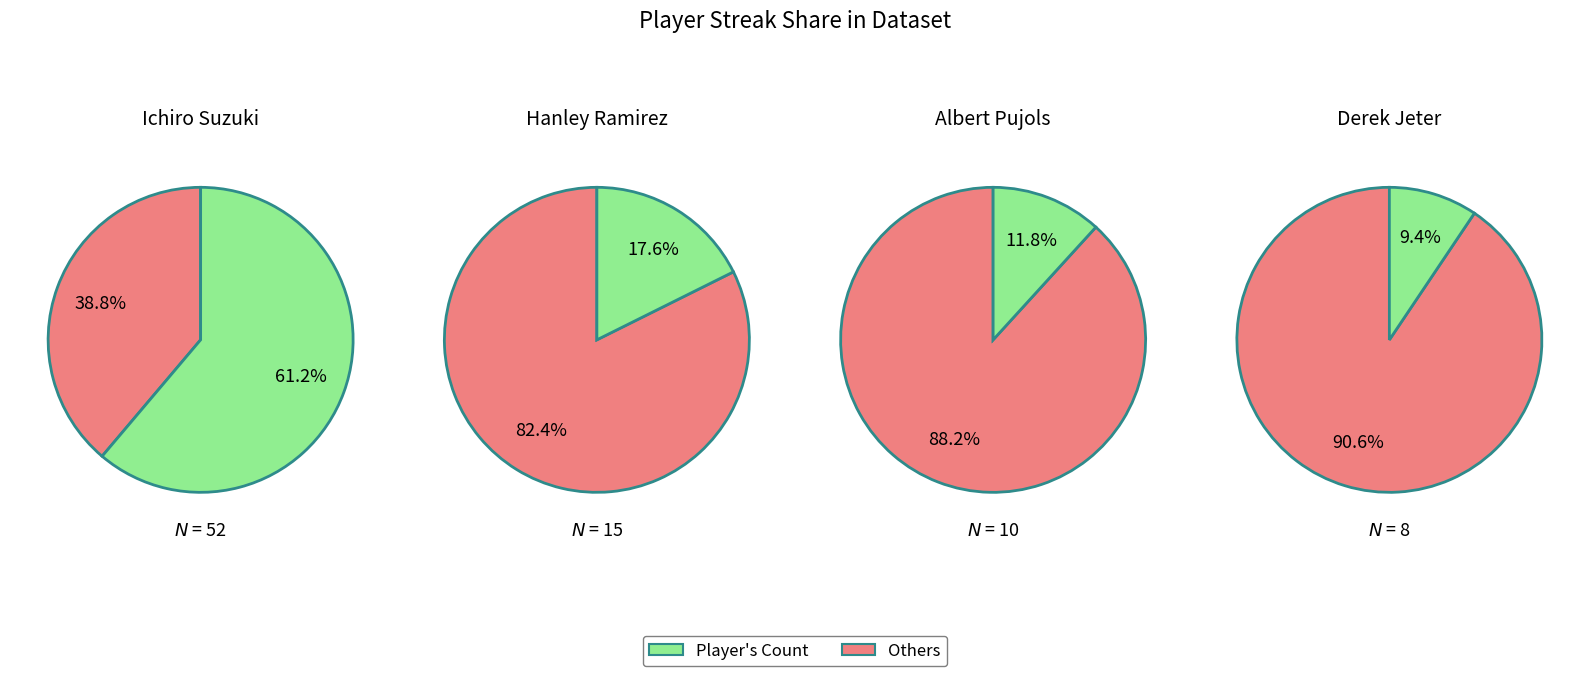

Which category accounts for the majority?

Ichiro Suzuki